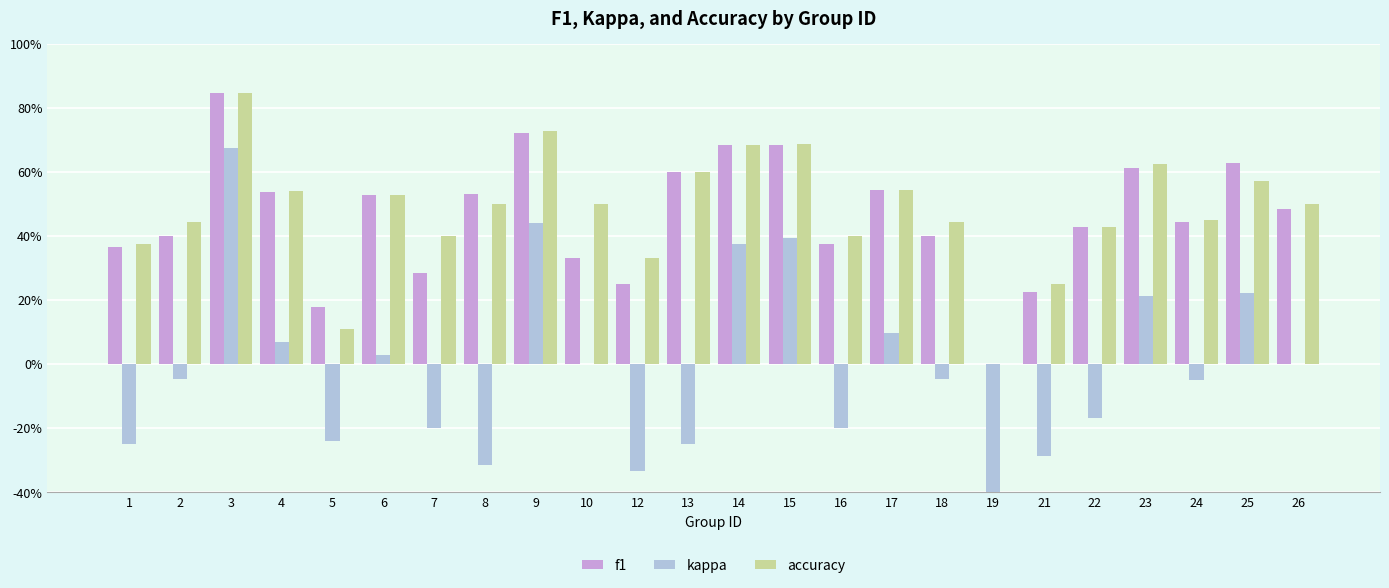

What is the greatest value displayed?

0.8